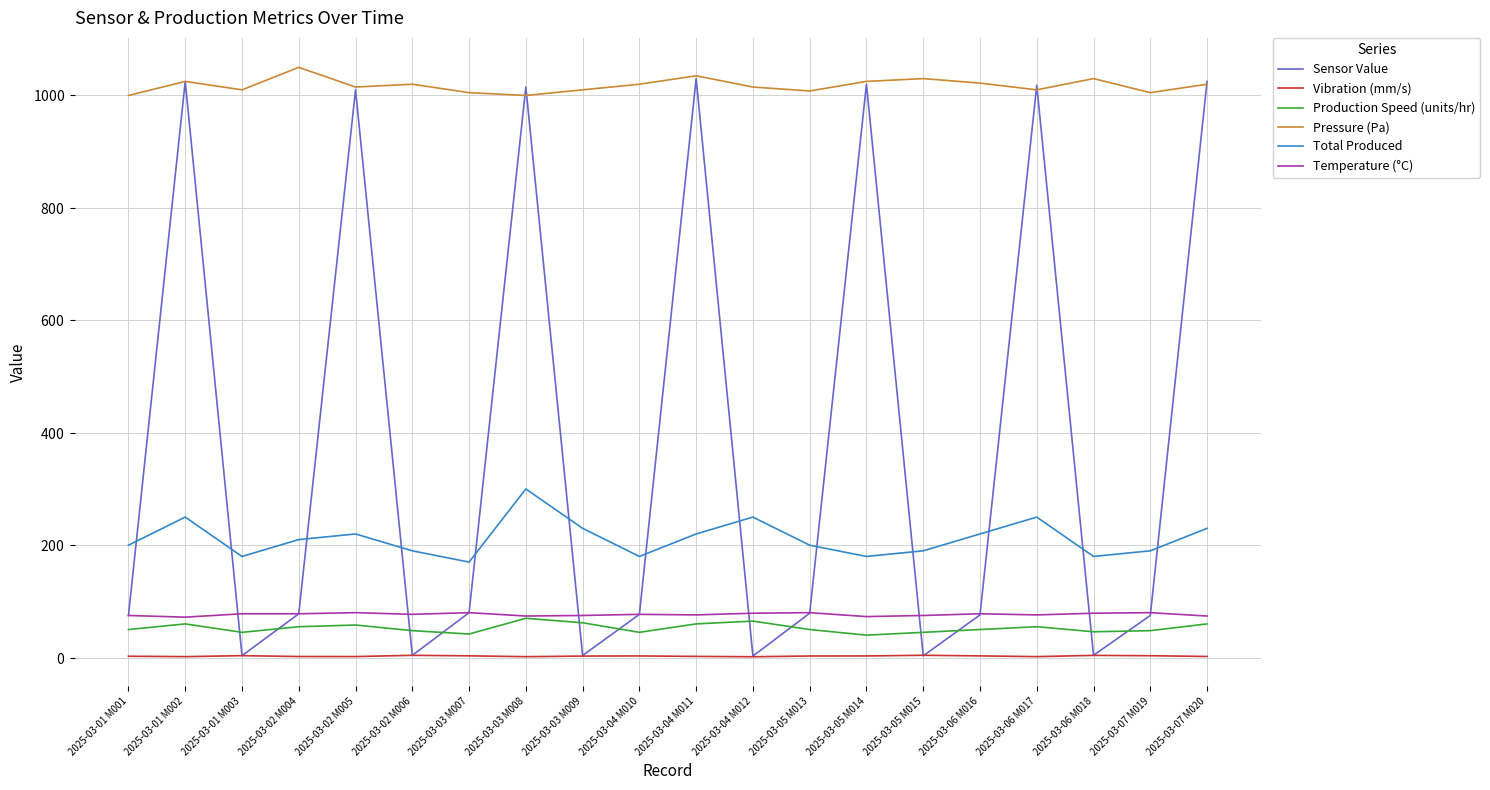

What is the average value of the Sensor Value series?

385.2